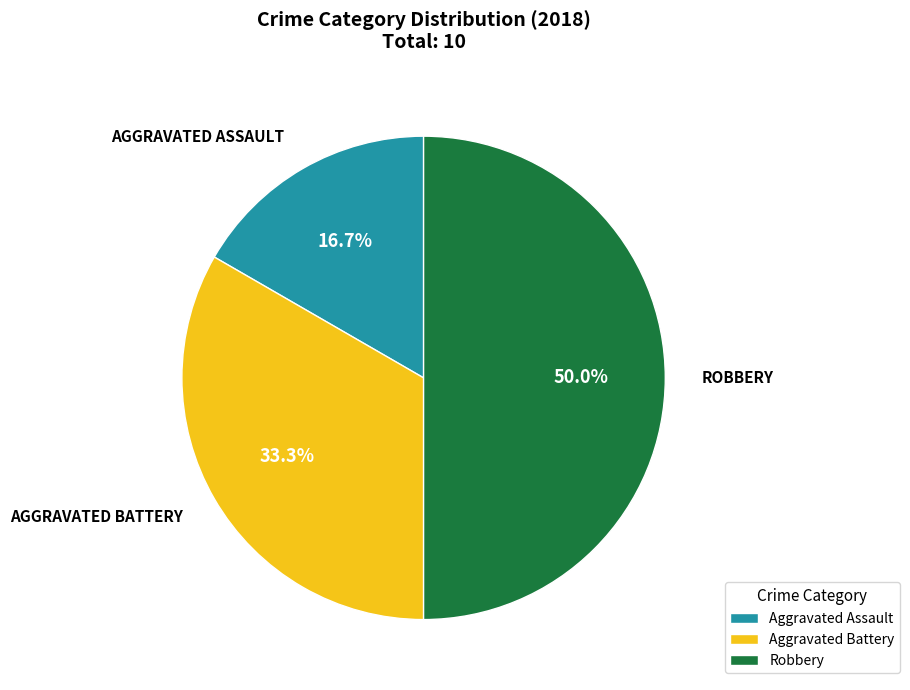

Which slice is the largest?

Robbery